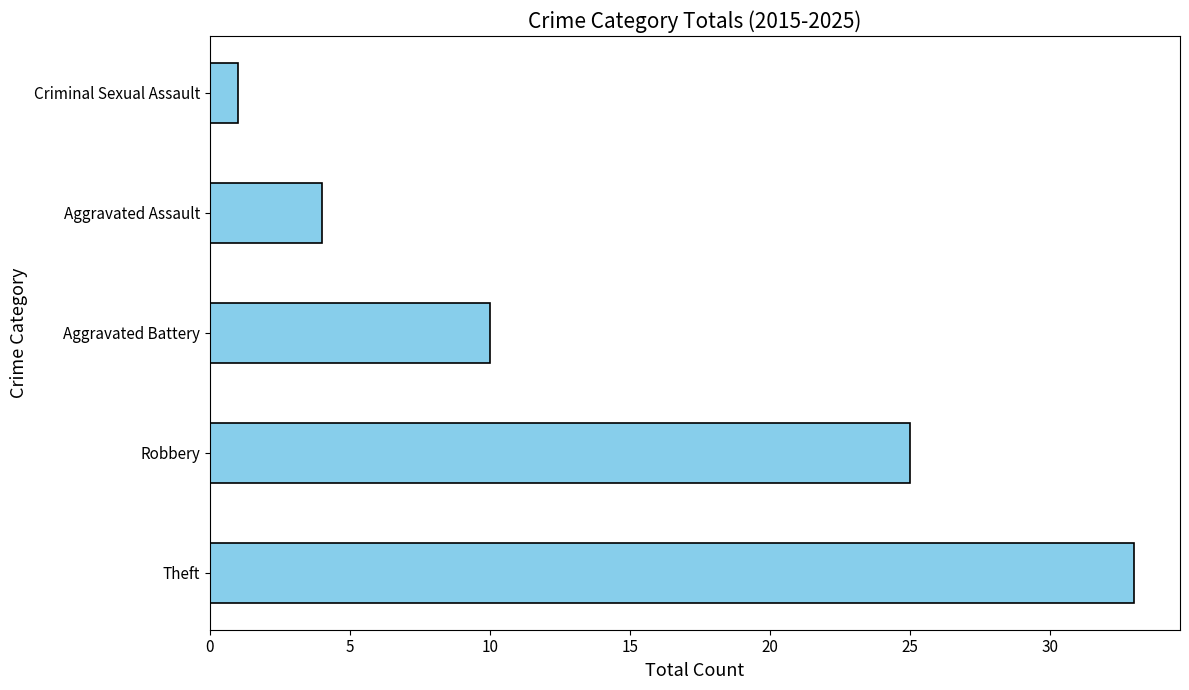

At which label is the value closest to 17?

Aggravated Battery